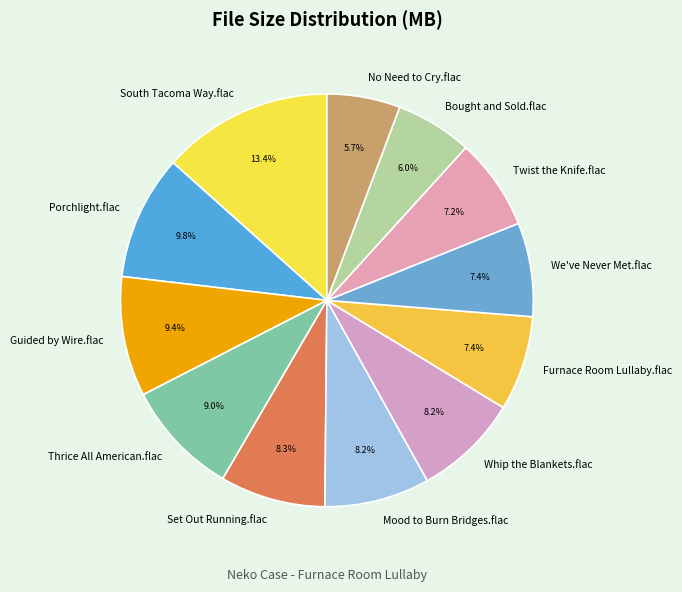

What is the largest slice in the pie chart?

South Tacoma Way.flac